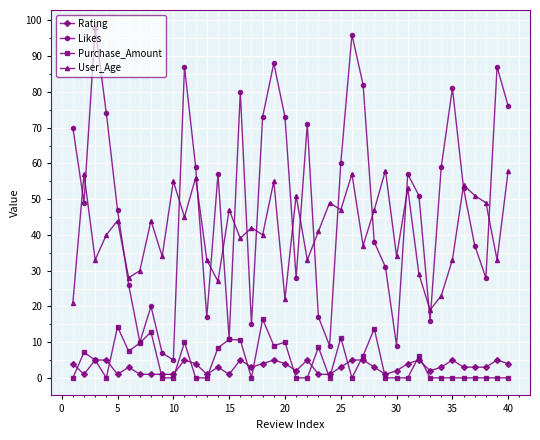

What are all the series names shown in the legend?

Rating, Likes, Purchase_Amount, User_Age